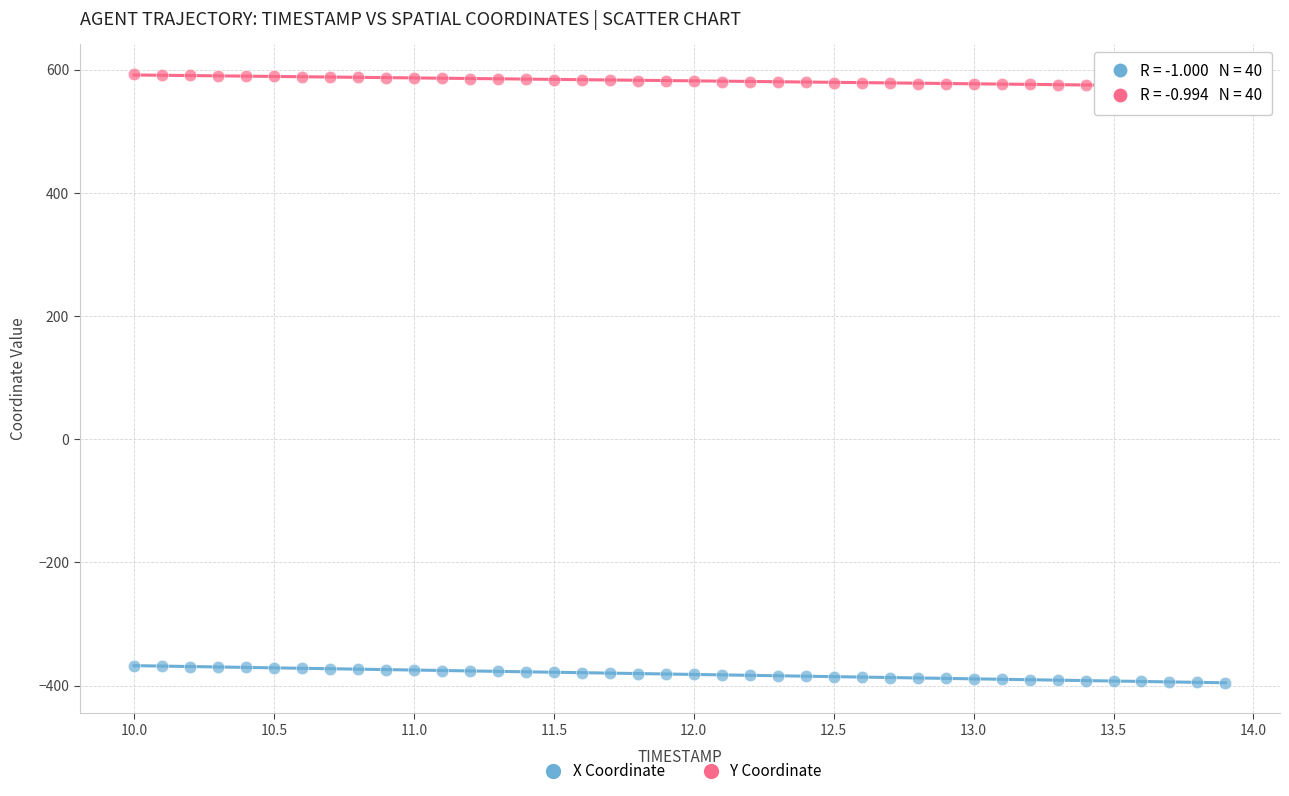

Across all data points, what is the range of Y values (max minus min)?

987.7